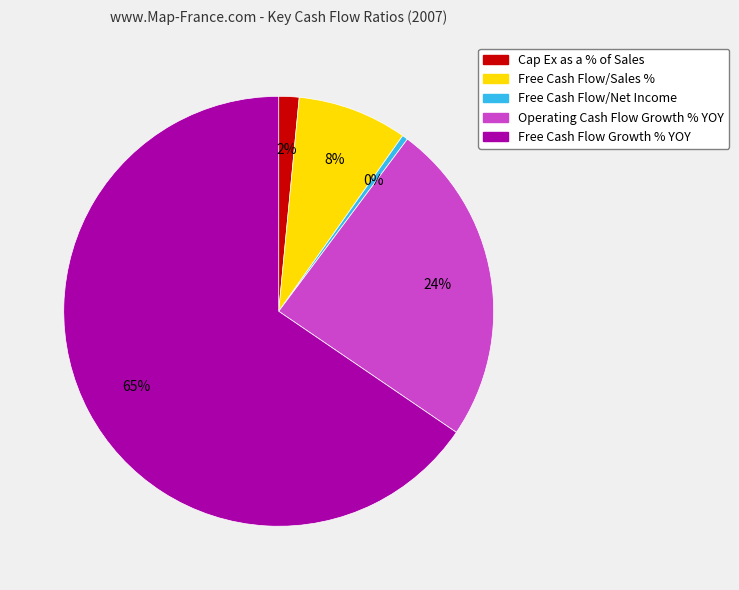

What percentage is the Free Cash Flow/Sales % slice, to the nearest percent?

8%